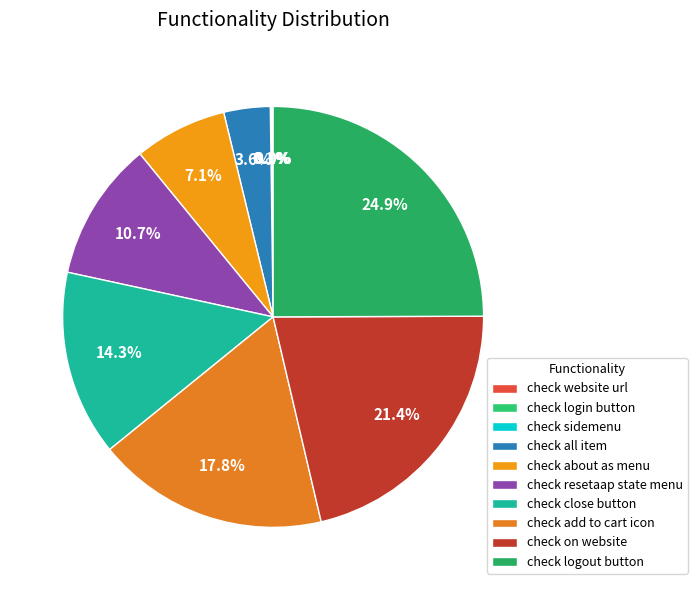

How many segments does this pie chart have?

10